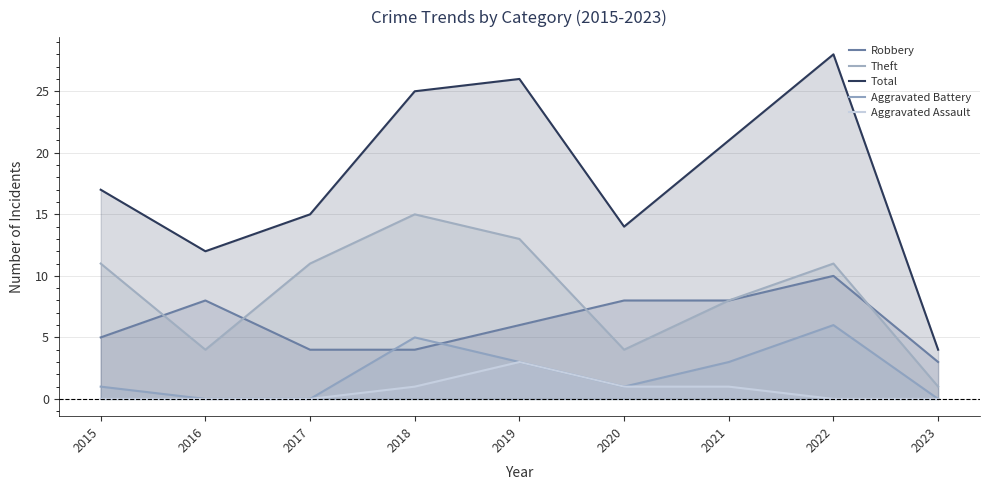

What is the sum of the Aggravated Assault values at 2023 and 2019?

3